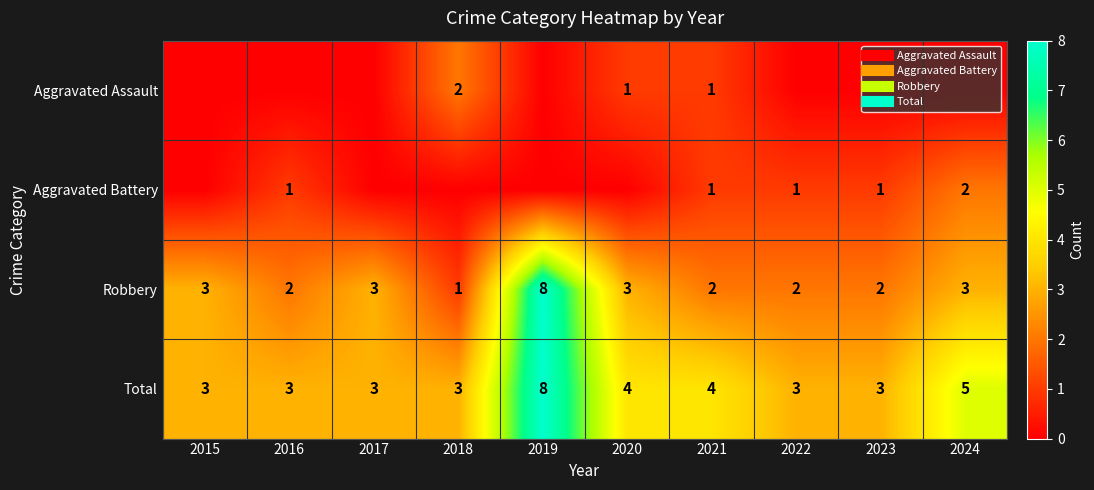

What is the difference between the highest and lowest values at 2017?

3